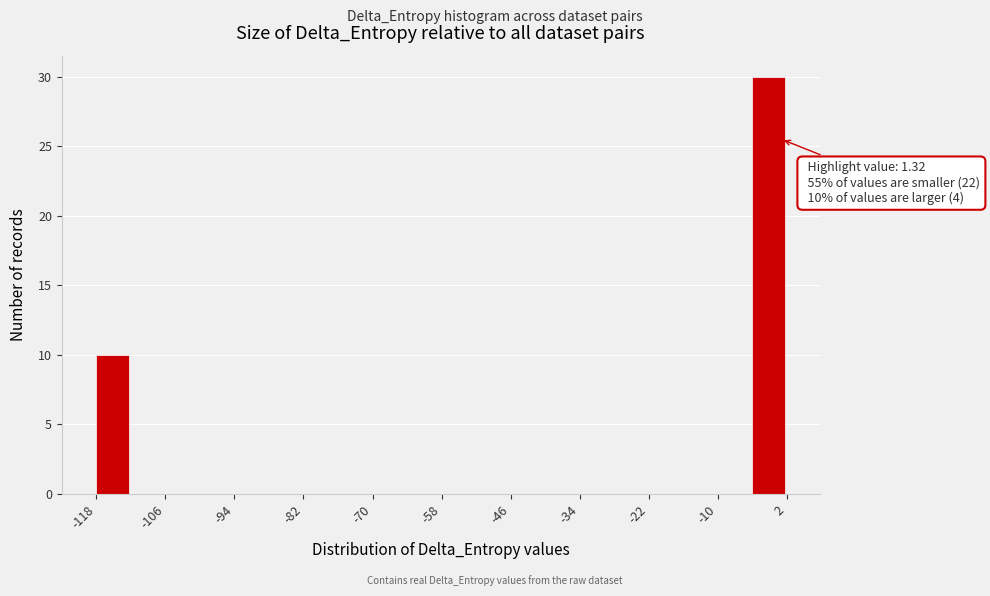

Read against the x-axis, roughly where is the centre of the tallest bar?

0